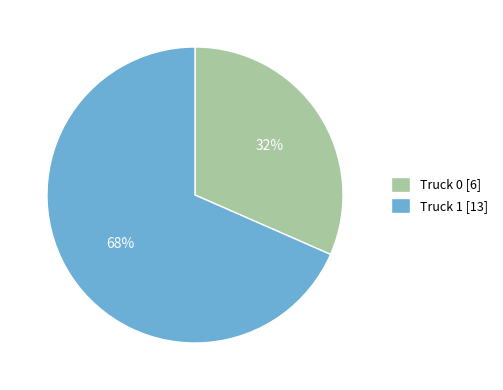

Which has a higher value, Truck 0 [6] or Truck 1 [13]?

Truck 1 [13]